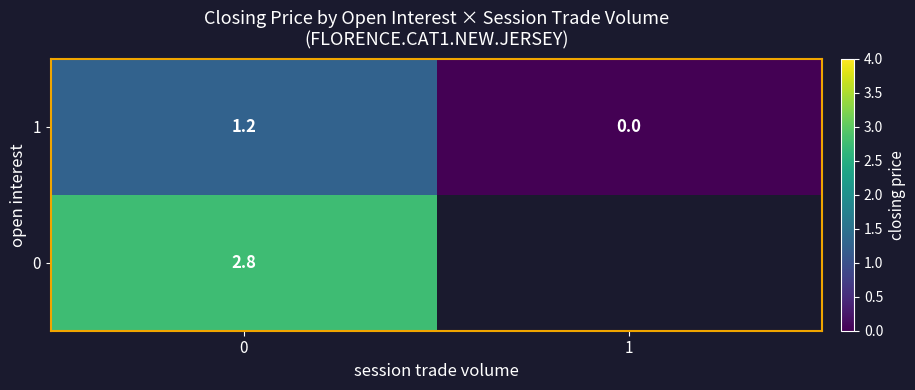

What is the maximum value for 1?

1.2